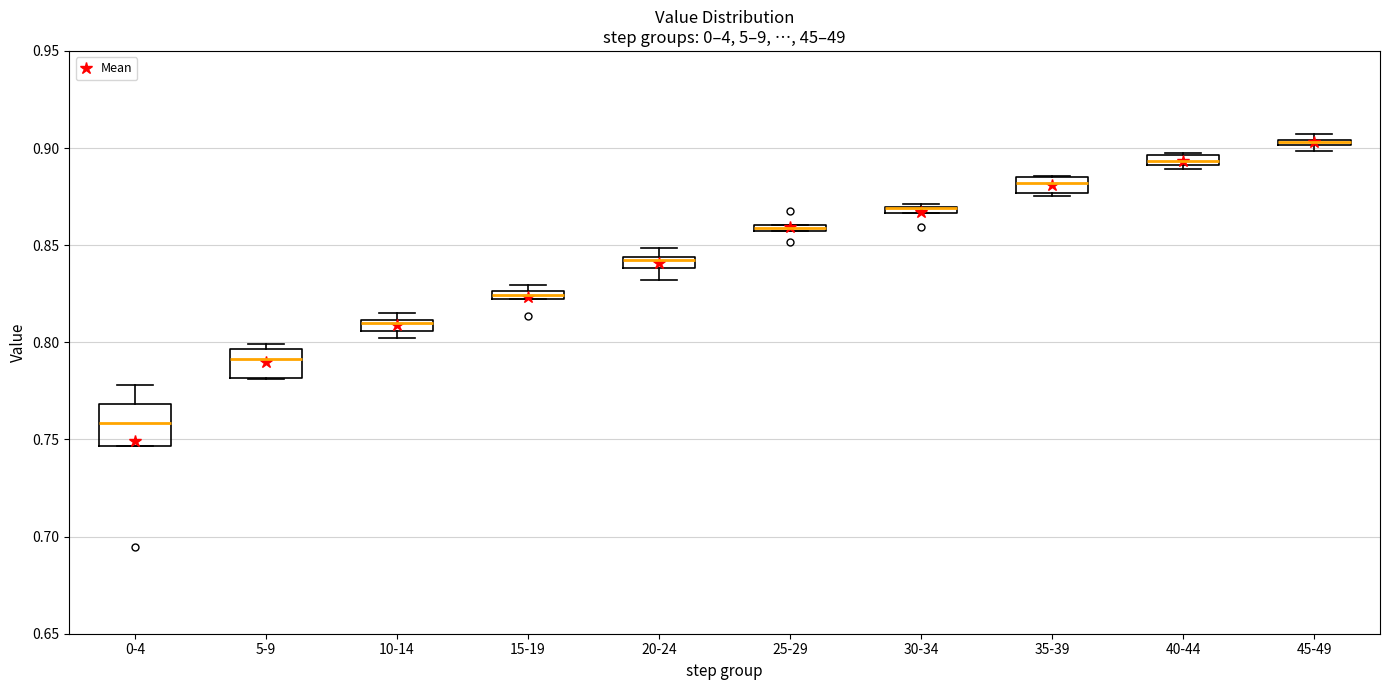

Comparing the boxes themselves (not the whiskers), which one is the tallest?

0-4